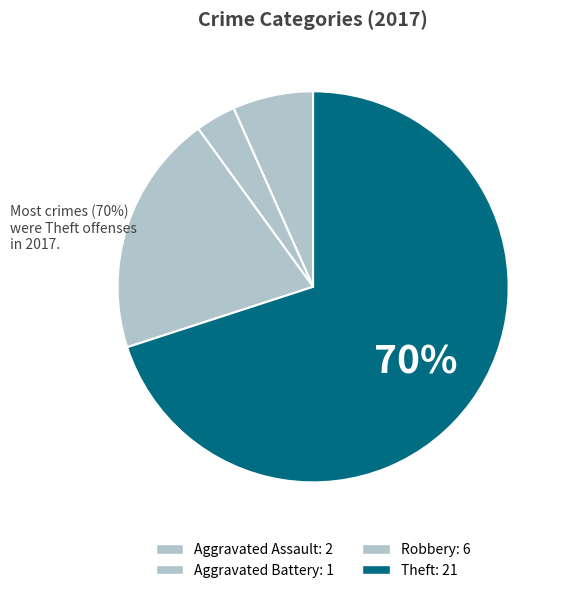

How many slices are in this pie chart?

4